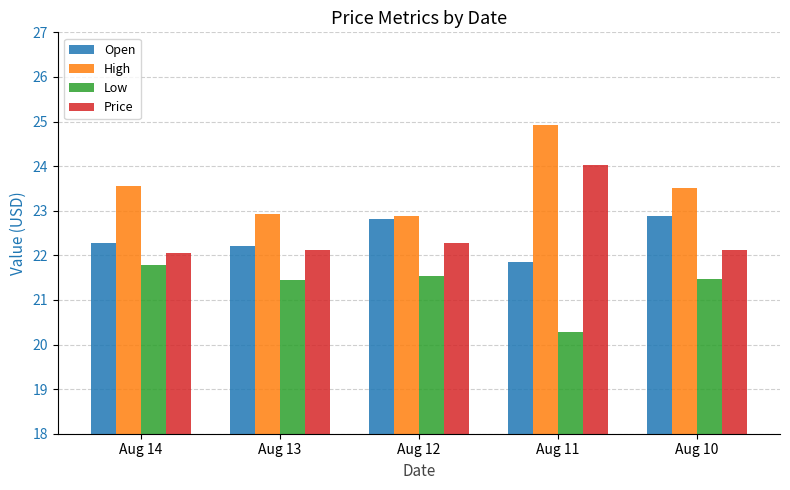

Which series has the largest total across all categories?

High